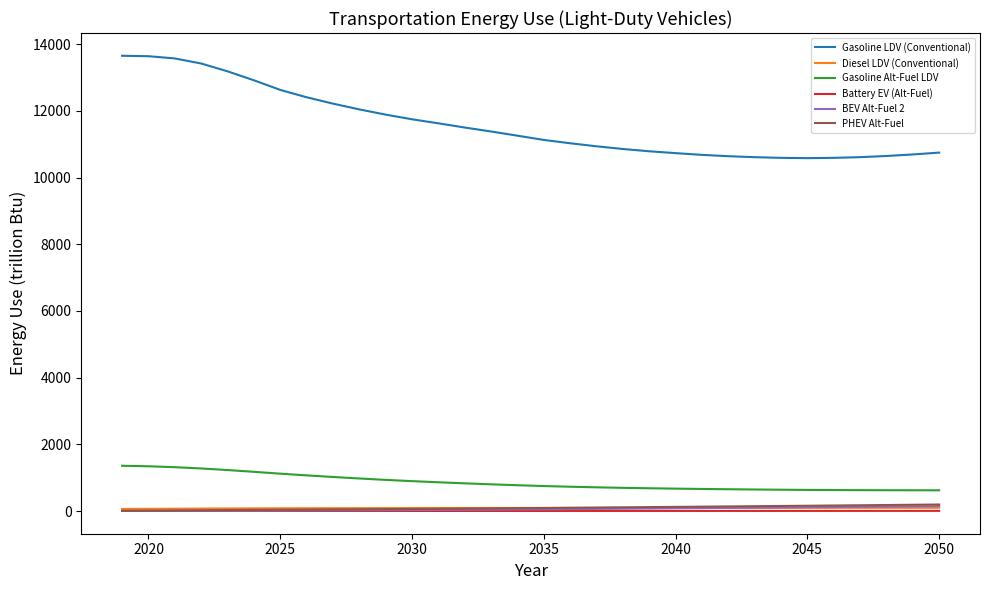

What is the average value of the Gasoline Alt-Fuel LDV series?

862.7